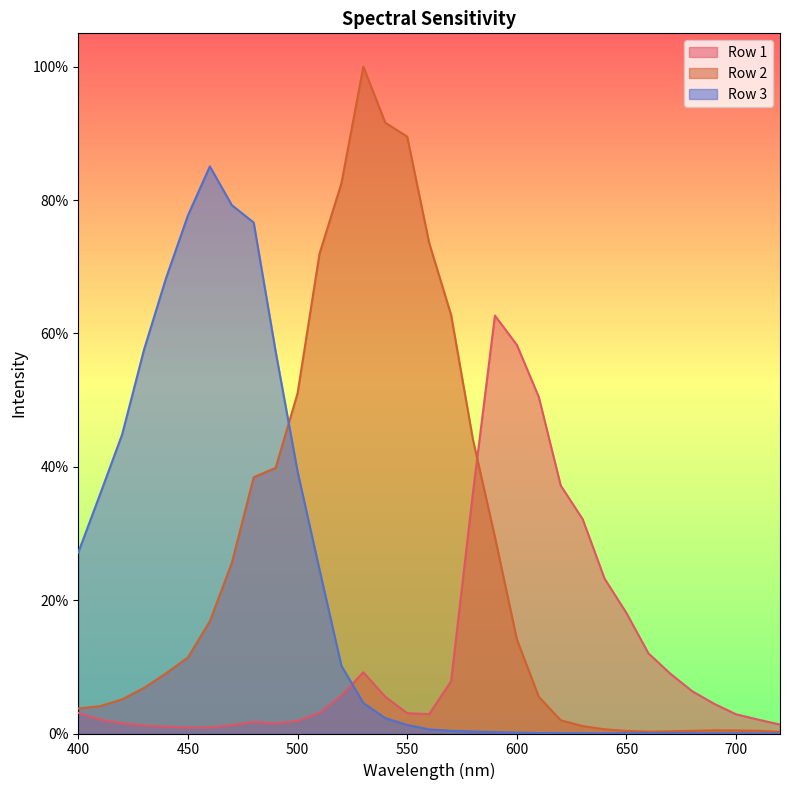

Between 700 and 680, which is larger?

680